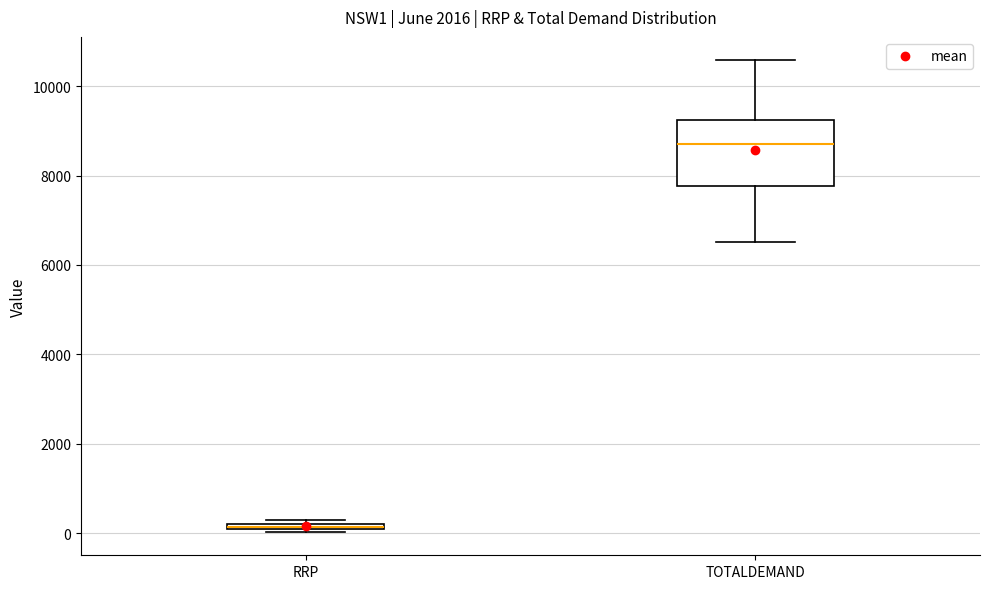

Which box's median line is the lowest?

RRP